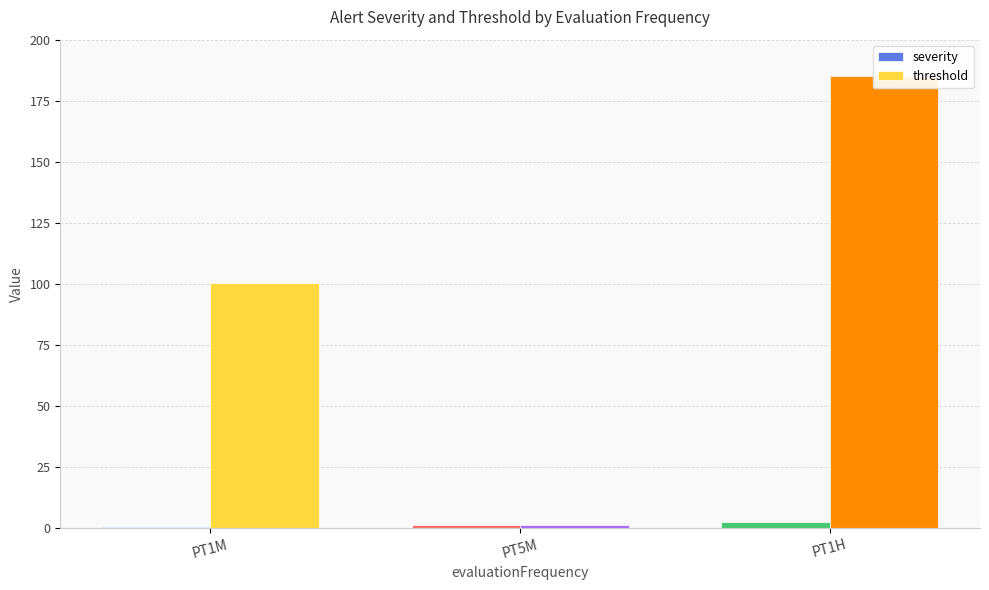

What is the label of the 1st bar from the left?

PT1M